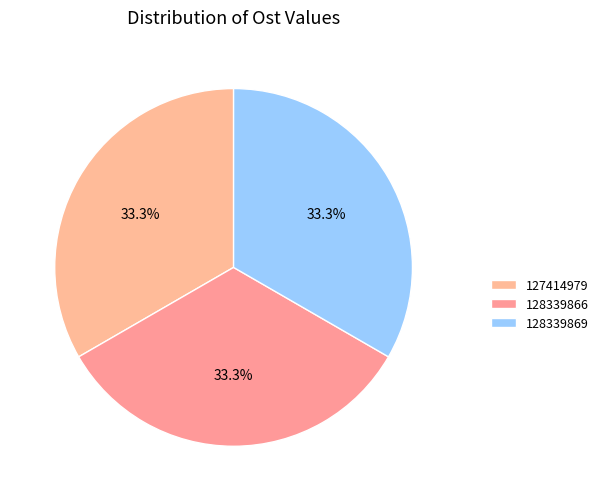

True or false: 127414979 accounts for 39% of the total.

False